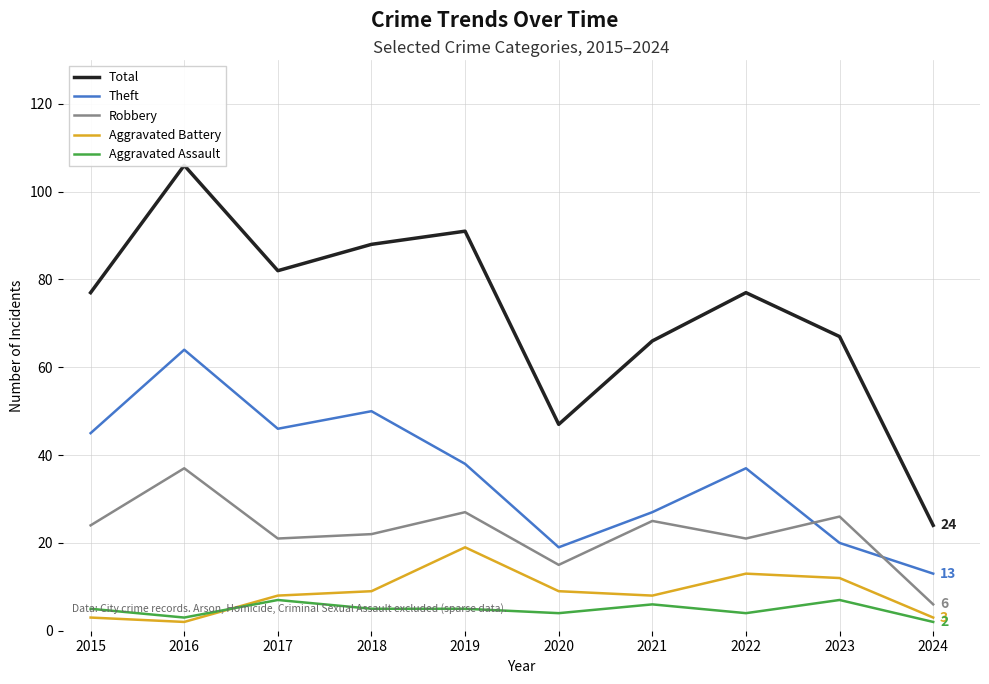

True or false: Aggravated Battery has a value of 8 at 2021.

True